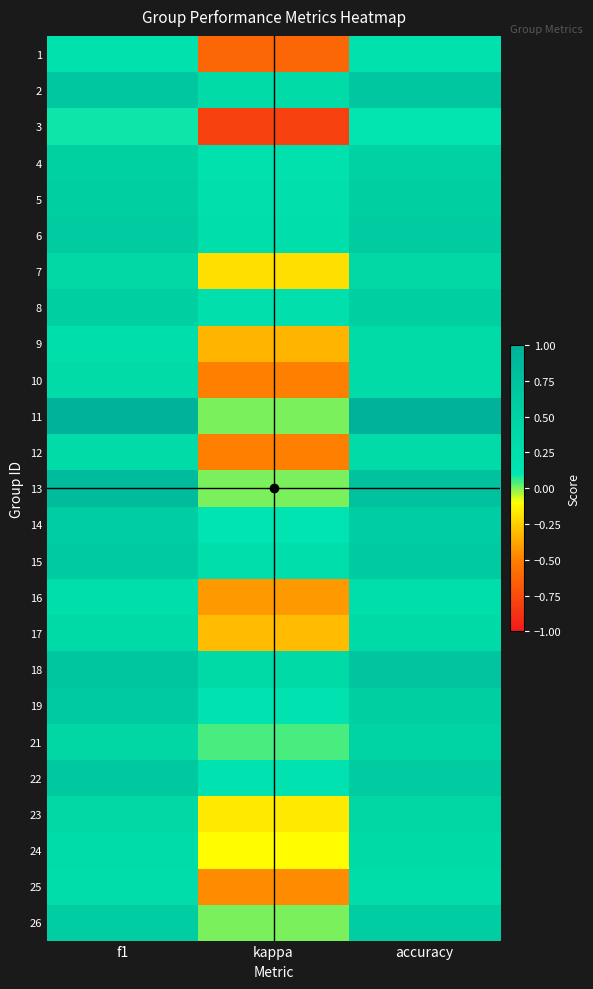

Reading right to left, what are all the values shown in this chart?

1: accuracy=0.2	kappa=-0.6	f1=0.2
2: accuracy=0.7	kappa=0.3	f1=0.7
3: accuracy=0.1	kappa=-0.8	f1=0.1
4: accuracy=0.5	kappa=0.2	f1=0.5
5: accuracy=0.5	kappa=0.2	f1=0.5
6: accuracy=0.6	kappa=0.3	f1=0.6
7: accuracy=0.4	kappa=-0.2	f1=0.4
8: accuracy=0.5	kappa=0.2	f1=0.5
9: accuracy=0.3	kappa=-0.3	f1=0.2
10: accuracy=0.3	kappa=-0.5	f1=0.3
11: accuracy=1.0	kappa=0.0	f1=1.0
12: accuracy=0.3	kappa=-0.5	f1=0.3
13: accuracy=0.8	kappa=0.0	f1=0.9
14: accuracy=0.6	kappa=0.1	f1=0.6
15: accuracy=0.6	kappa=0.2	f1=0.6
16: accuracy=0.3	kappa=-0.4	f1=0.3
17: accuracy=0.4	kappa=-0.3	f1=0.4
18: accuracy=0.7	kappa=0.3	f1=0.7
19: accuracy=0.5	kappa=0.2	f1=0.6
21: accuracy=0.5	kappa=0.0	f1=0.4
22: accuracy=0.6	kappa=0.2	f1=0.6
23: accuracy=0.4	kappa=-0.2	f1=0.4
24: accuracy=0.3	kappa=-0.1	f1=0.3
25: accuracy=0.3	kappa=-0.5	f1=0.3
26: accuracy=0.6	kappa=0.0	f1=0.6